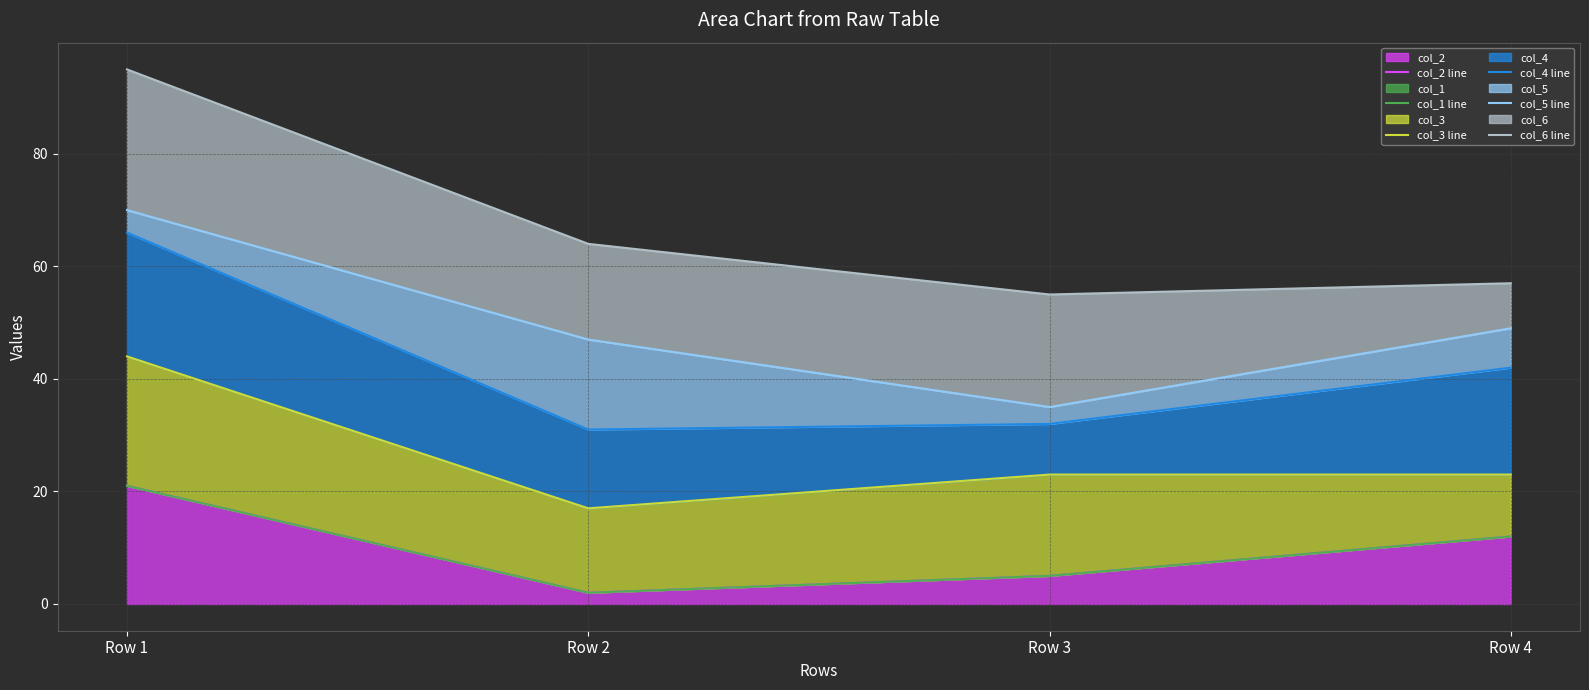

Rank the categories by col_2 line value from lowest to highest.

Row 2, Row 3, Row 4, Row 1